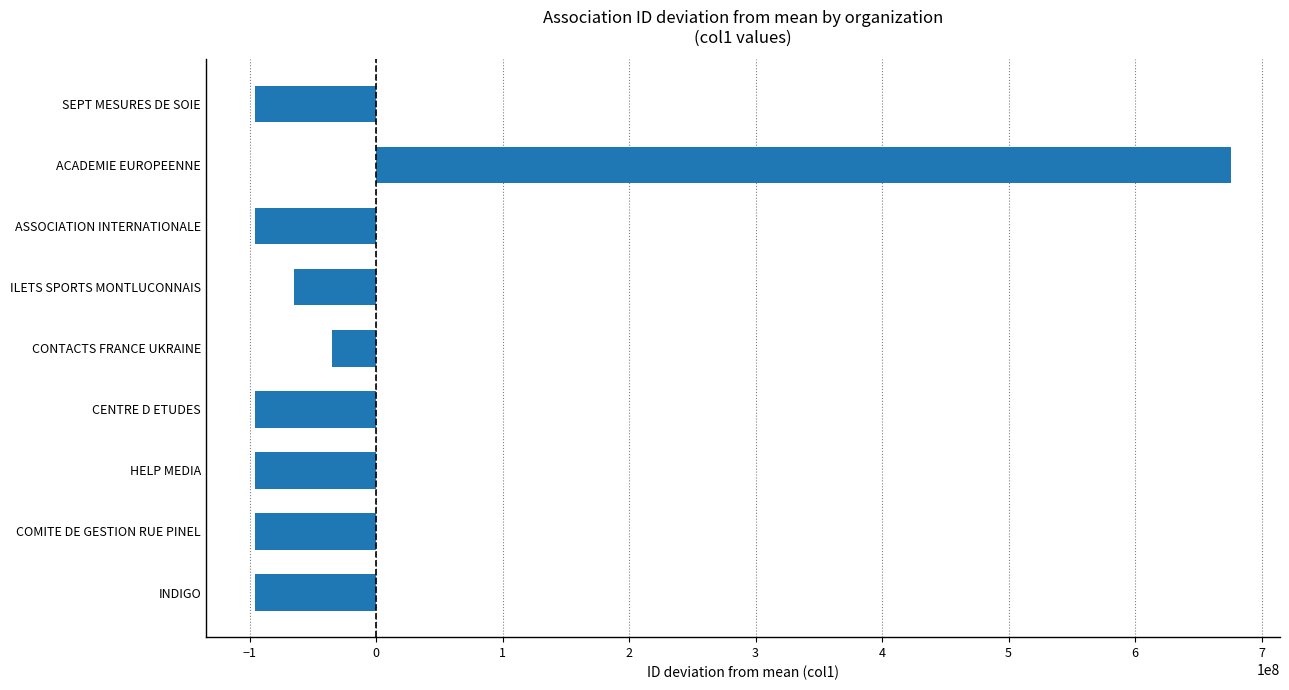

How many data points are less than -95906025?

4